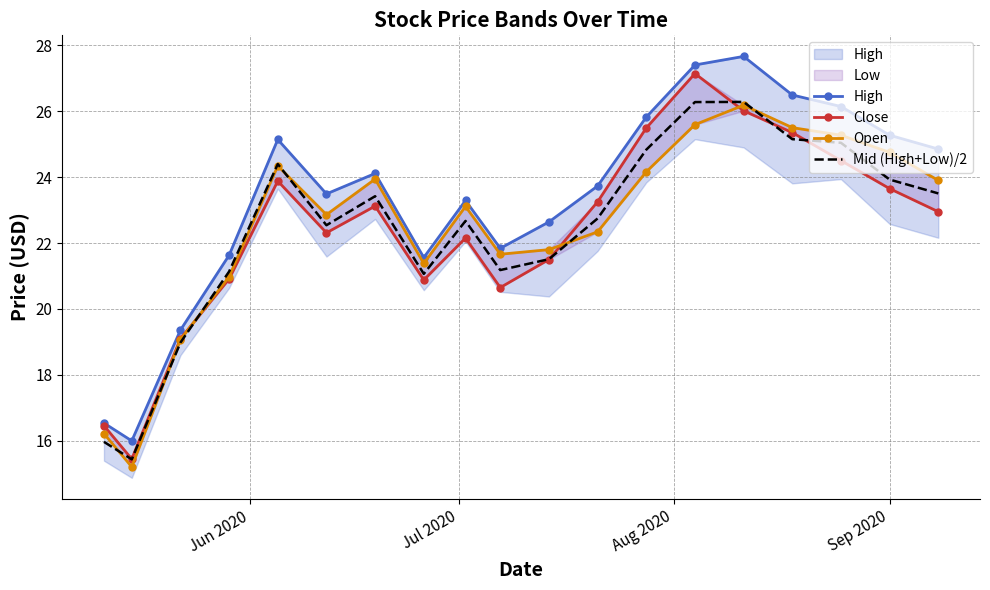

What is the smallest value displayed?

15.2